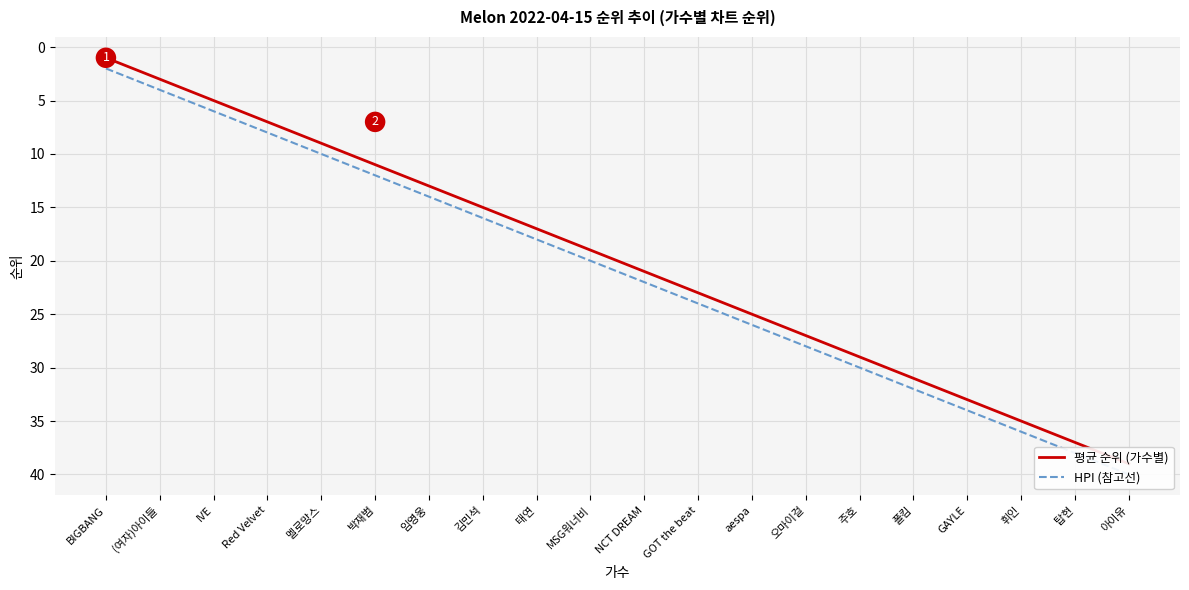

What is the average value of the HPI (참고선) series?

21